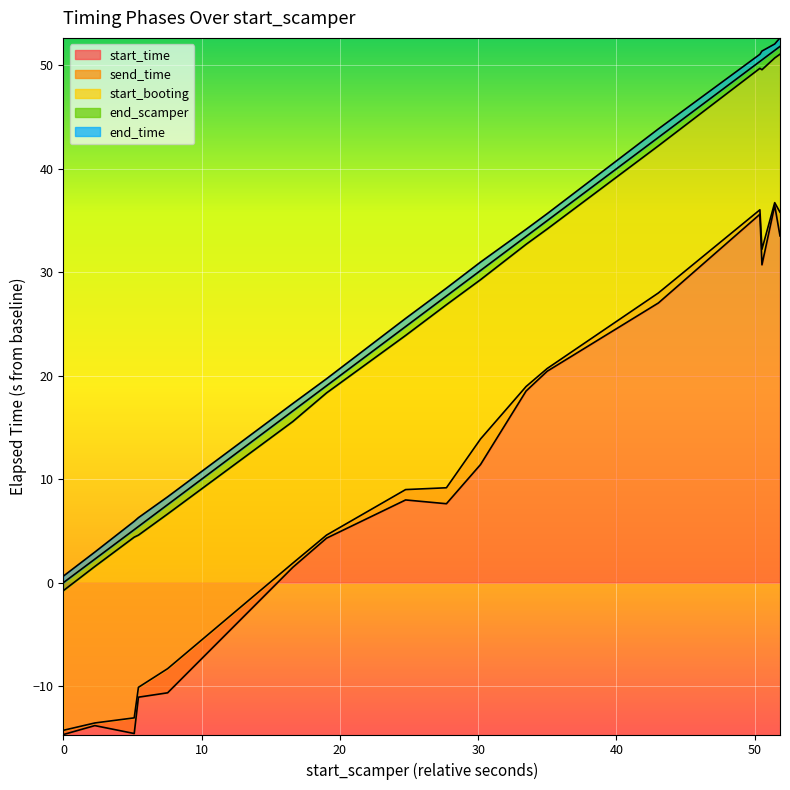

At how many categories does at least one series exceed 16?

12